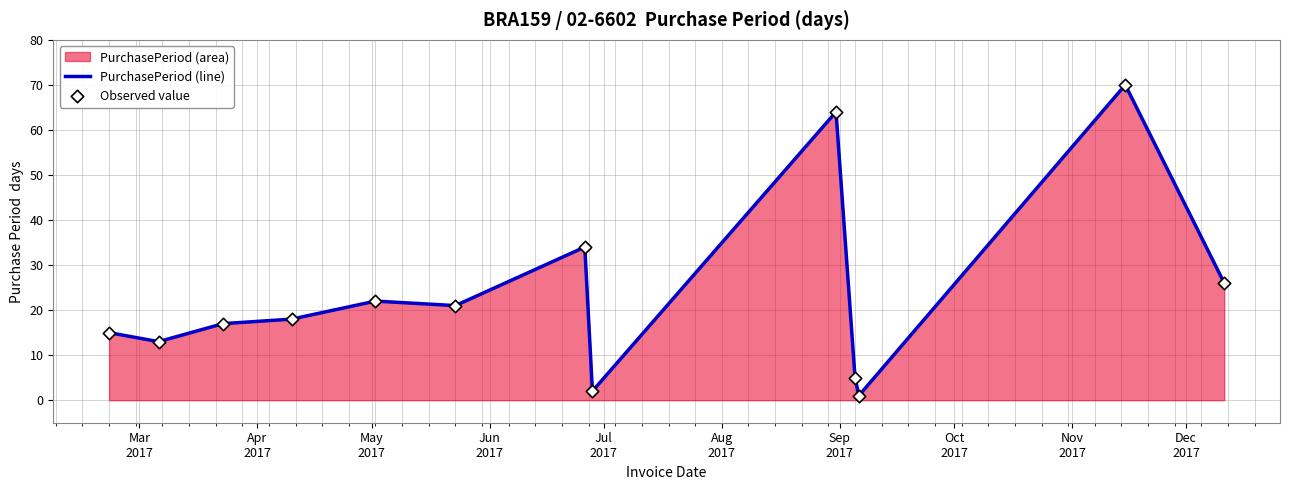

Which series contains the highest Y value?

PurchasePeriod (line)